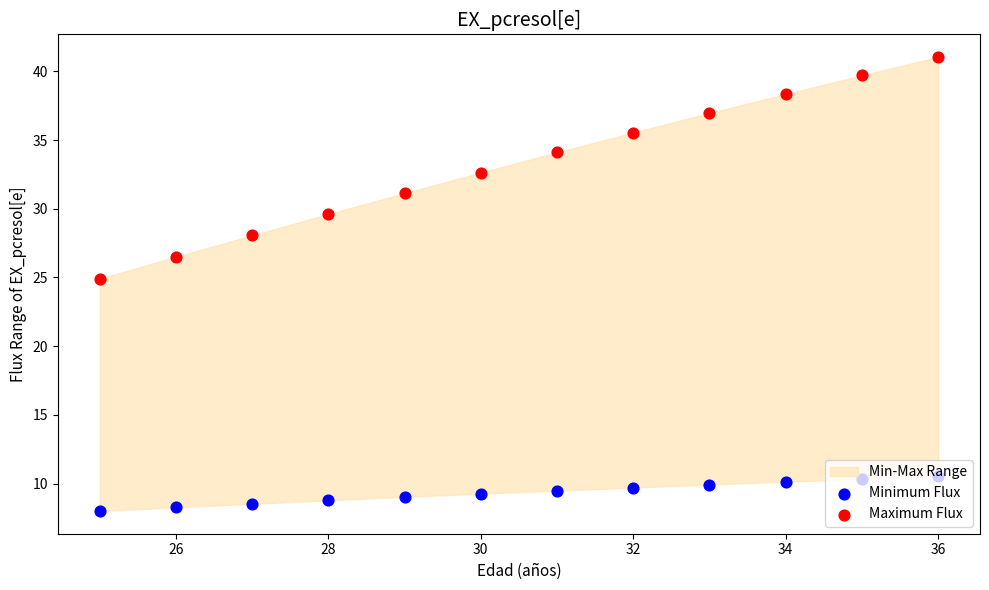

Which series contains the lowest Y value?

Minimum Flux